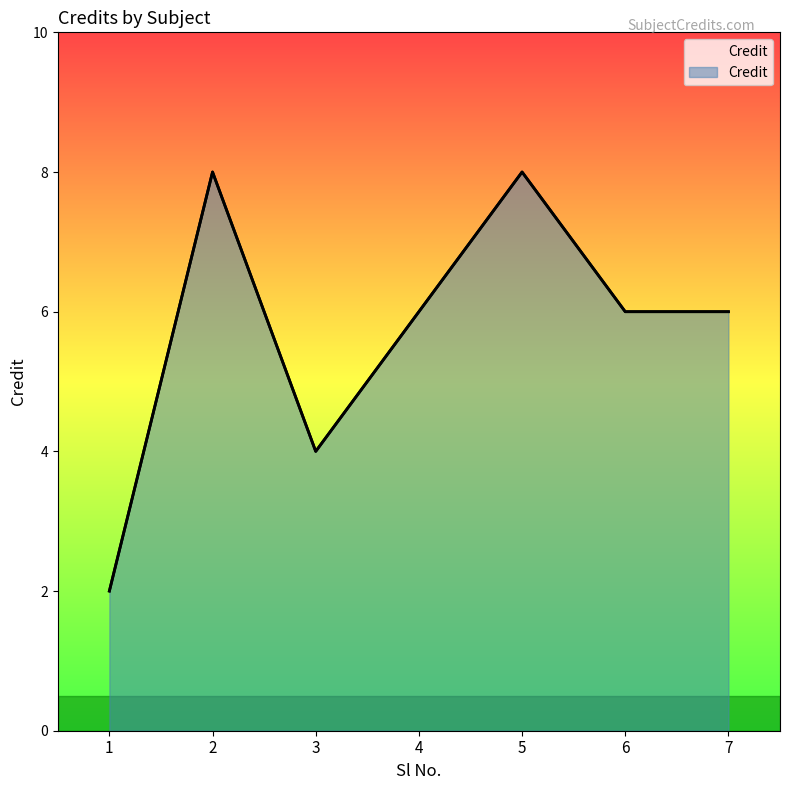

List the labels in order of value, largest first.

2, 5, 4, 6, 7, 3, 1